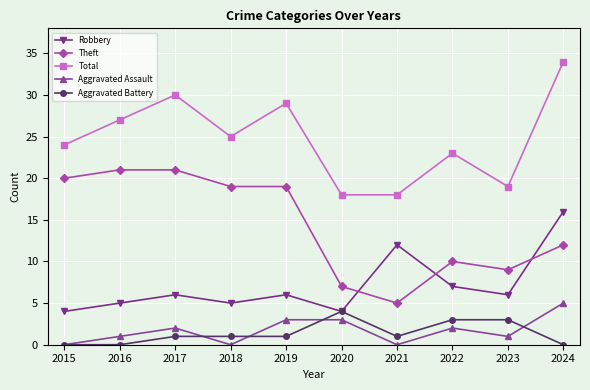

Is it true that Theft equals 21 at 2016?

True